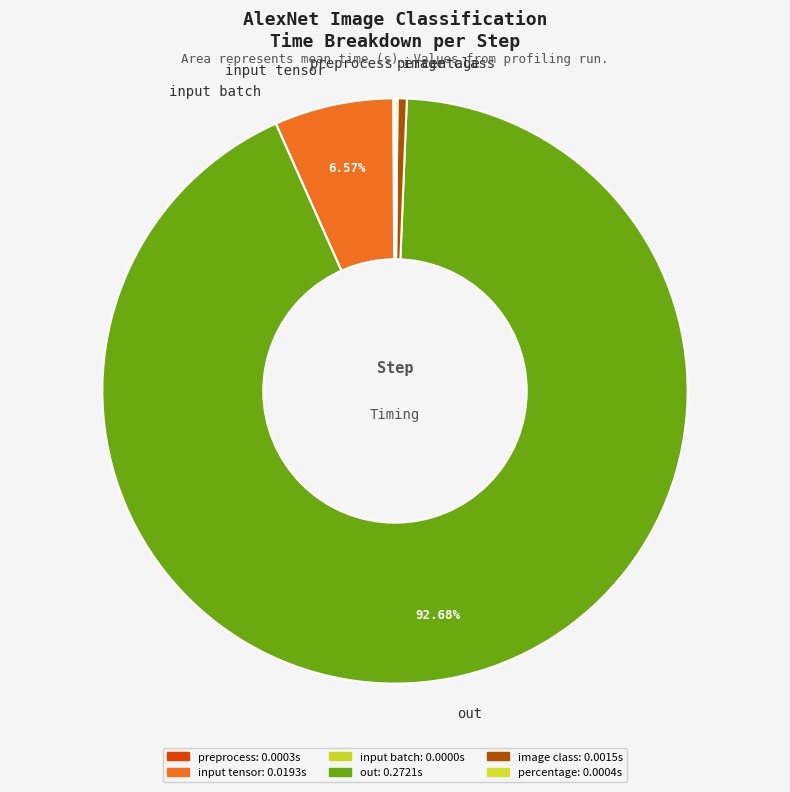

Which category has the biggest portion of the pie?

out